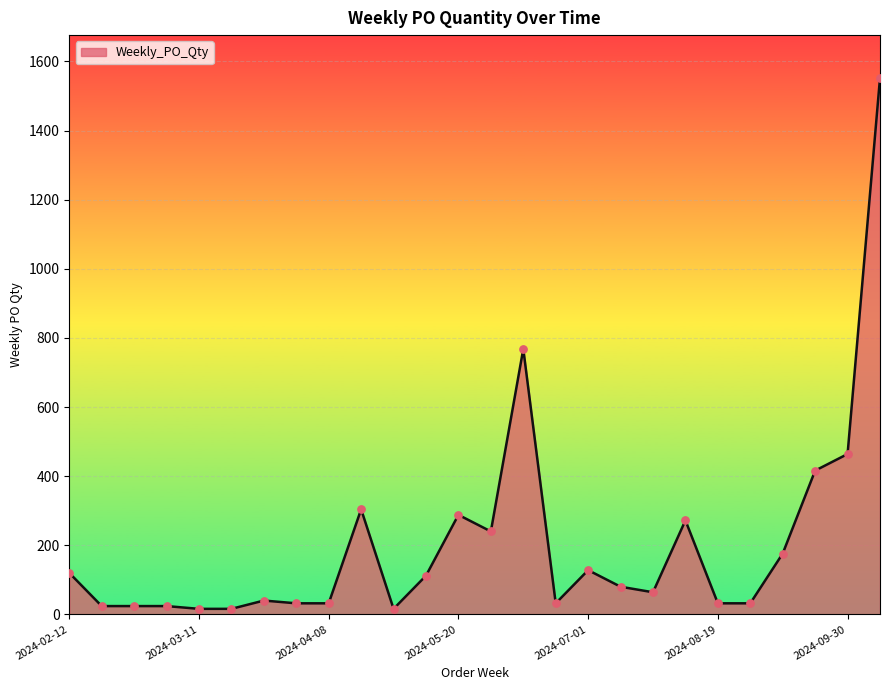

What is the difference between the maximum and minimum values?

1536